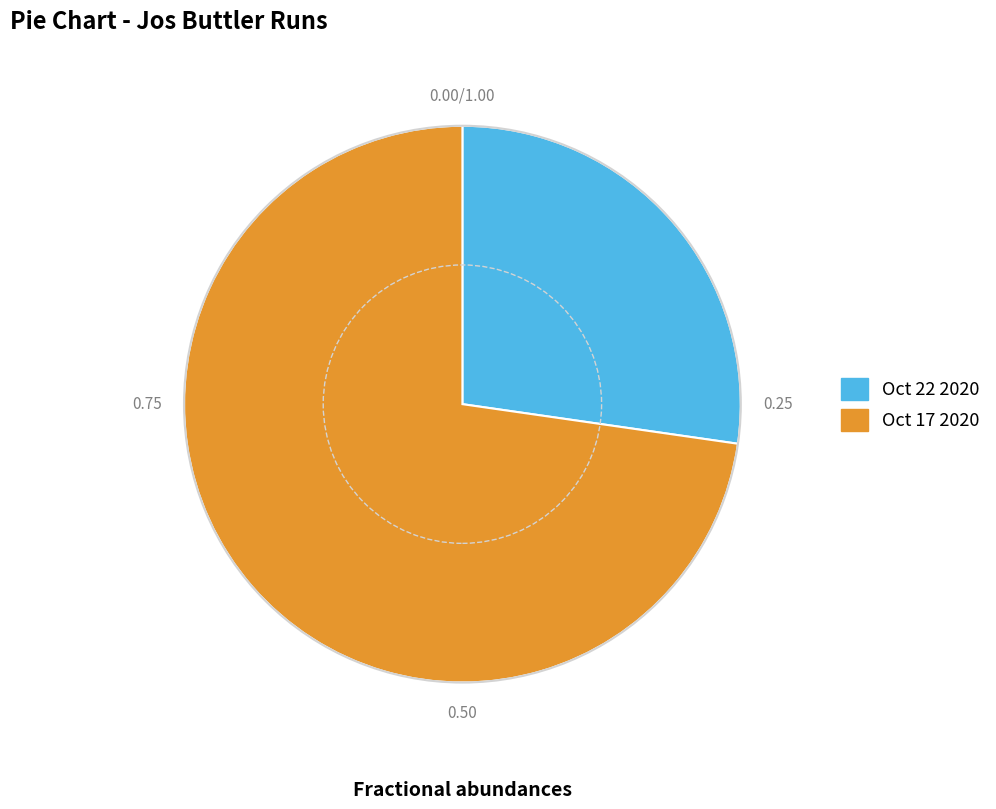

Does any single category account for the majority?

Yes